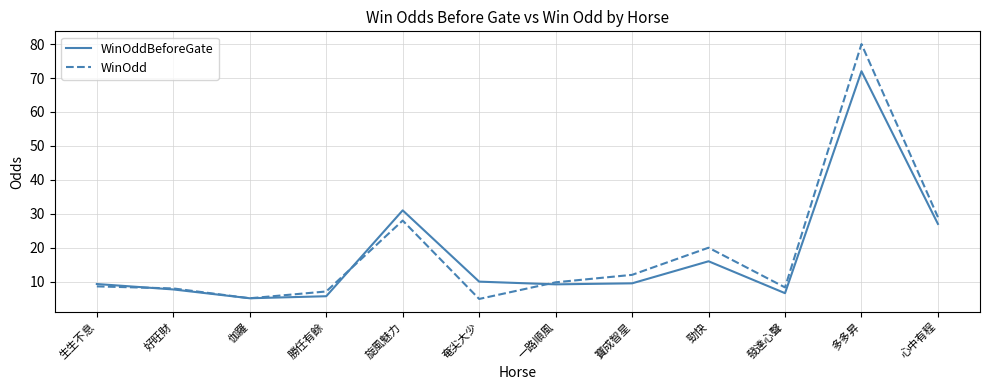

What is the total value across all series at 一路順風?

19.0